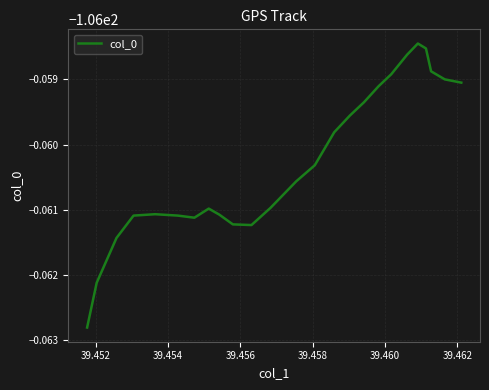

What is the maximum value shown in the chart?

-106.1